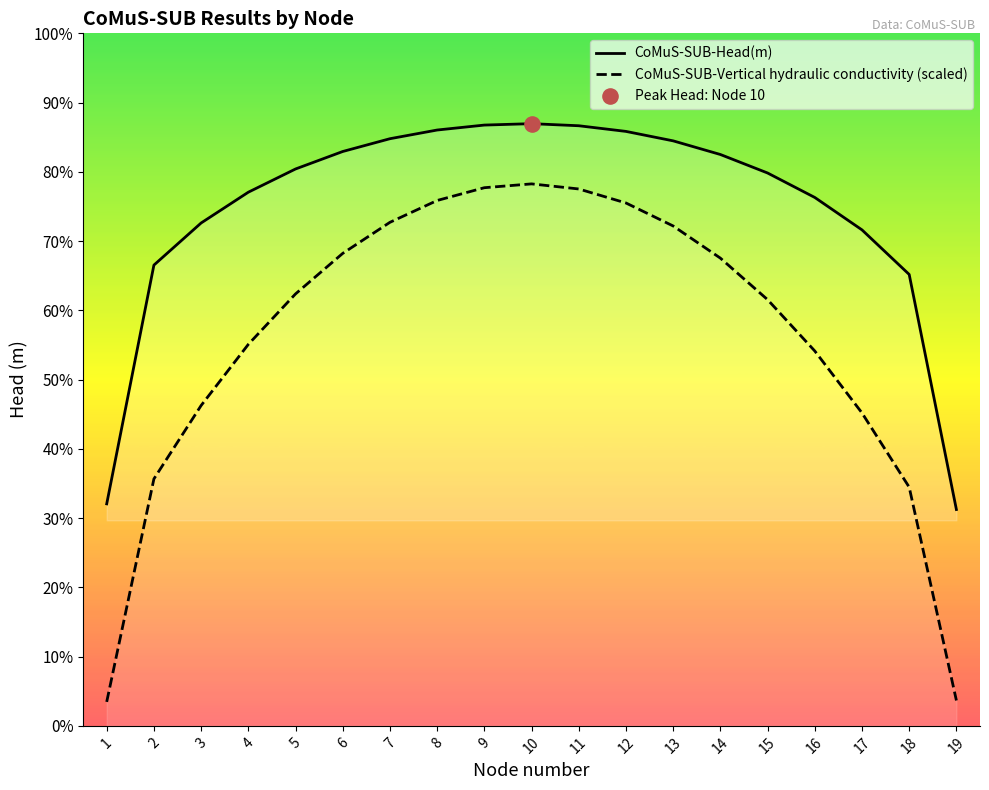

Which series reaches the maximum Y coordinate?

CoMuS-SUB-Head(m)